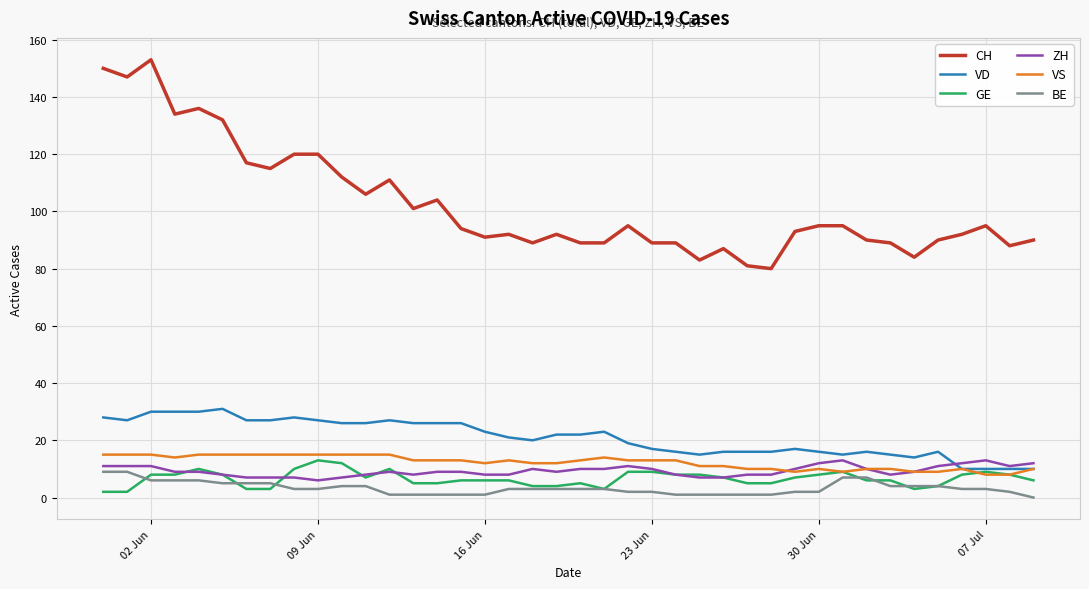

True or false: CH and GE intersect in this chart.

False